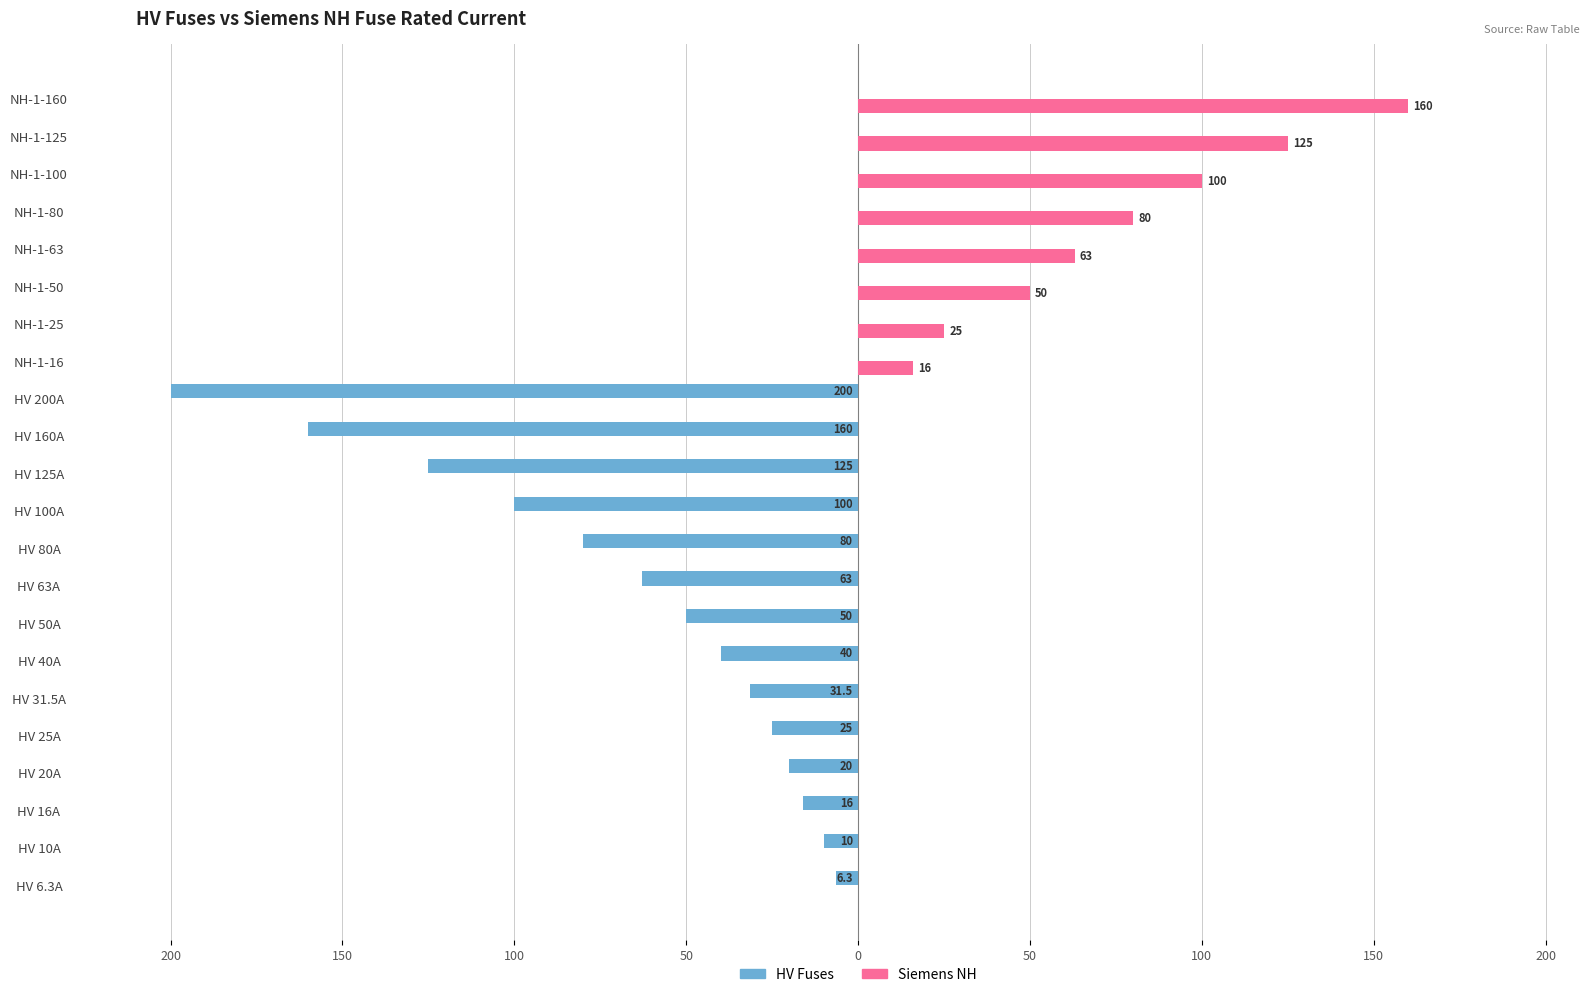

What are all the series names shown in the legend?

HV Fuses, Siemens NH